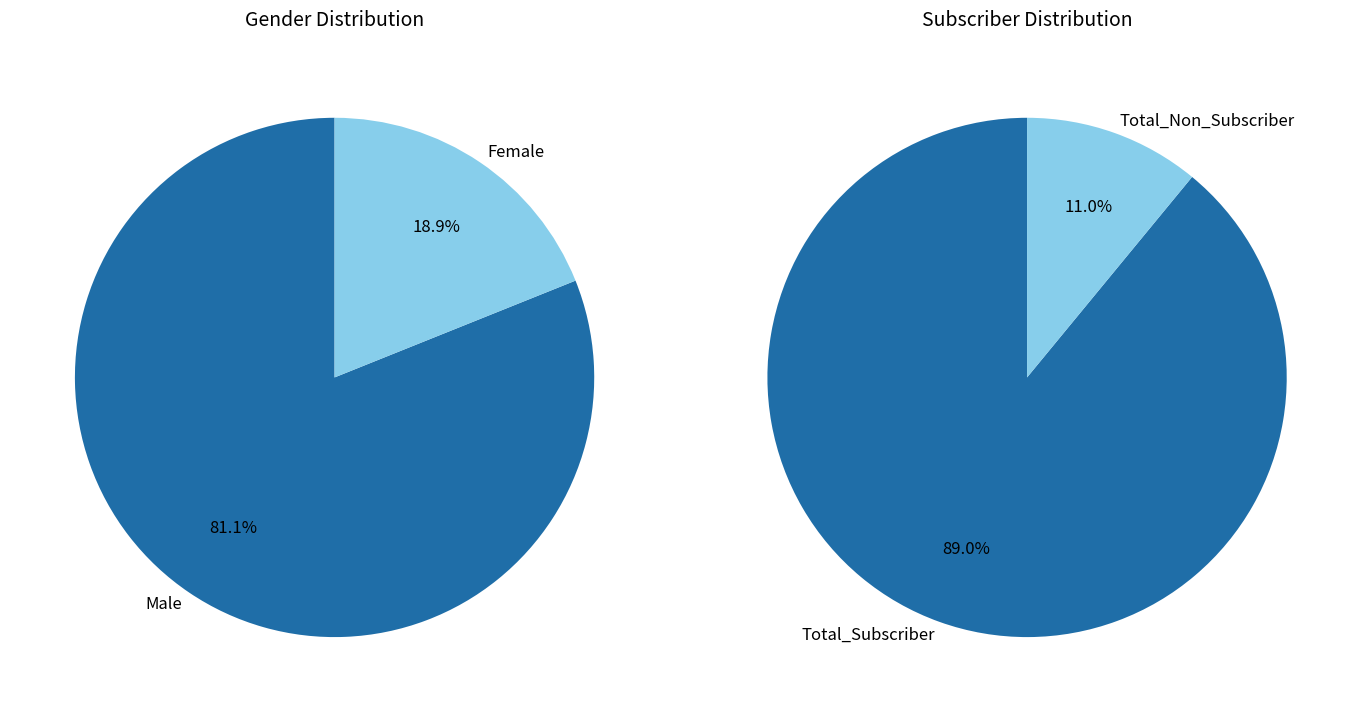

Combined, do Male and Total_Subscriber account for over 50%?

Yes